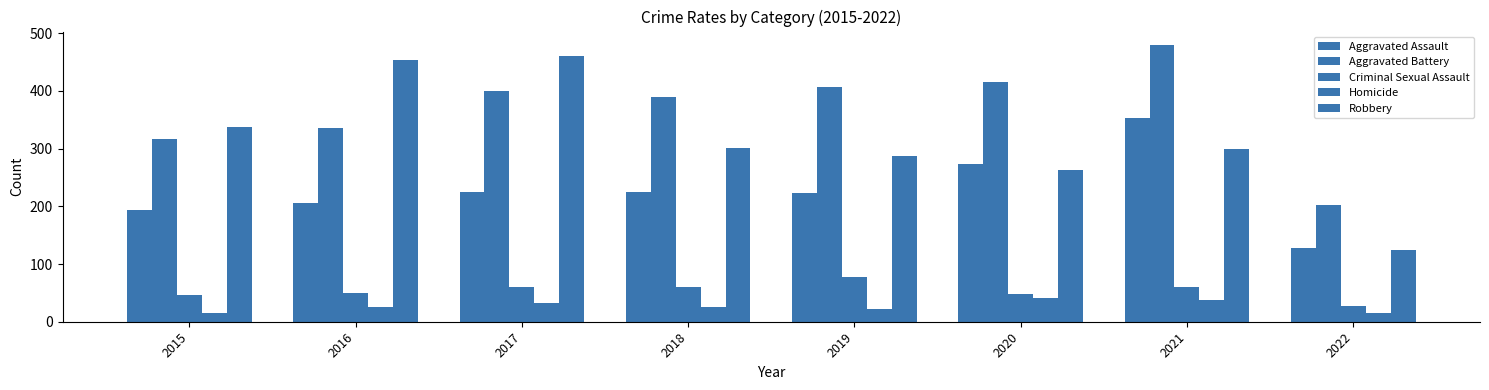

How many bars are there in each group?

5